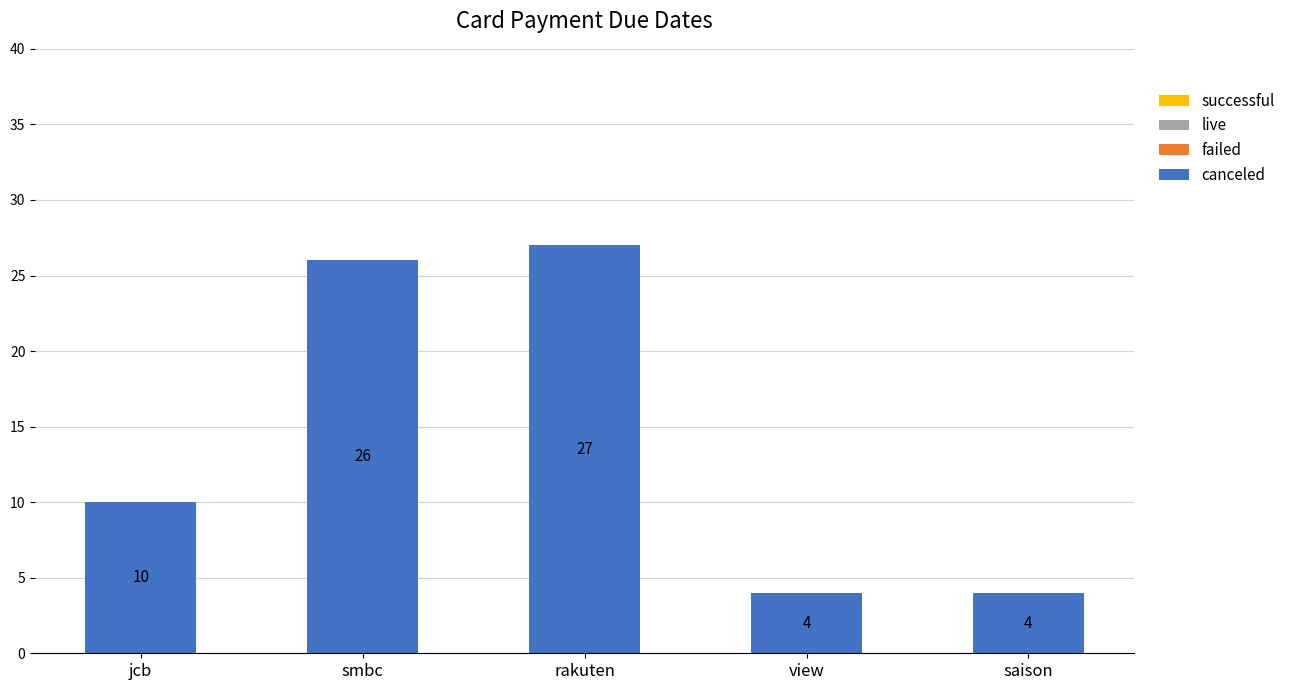

What position from the right is saison?

1